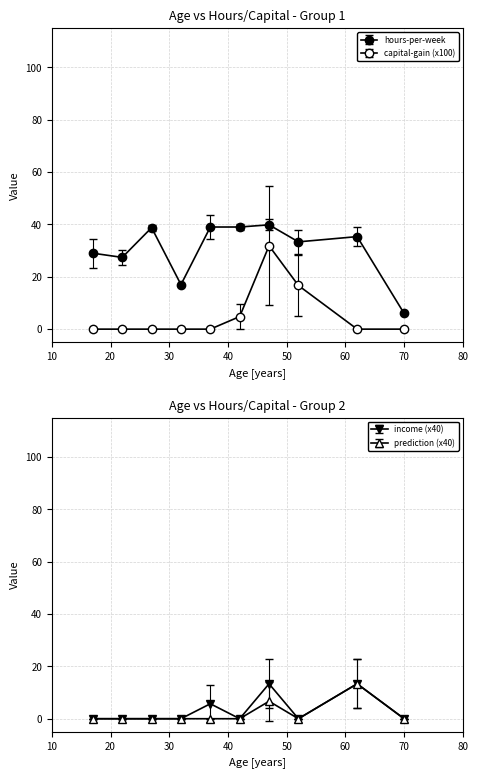

How many values in the hours-per-week series are below 35?

5